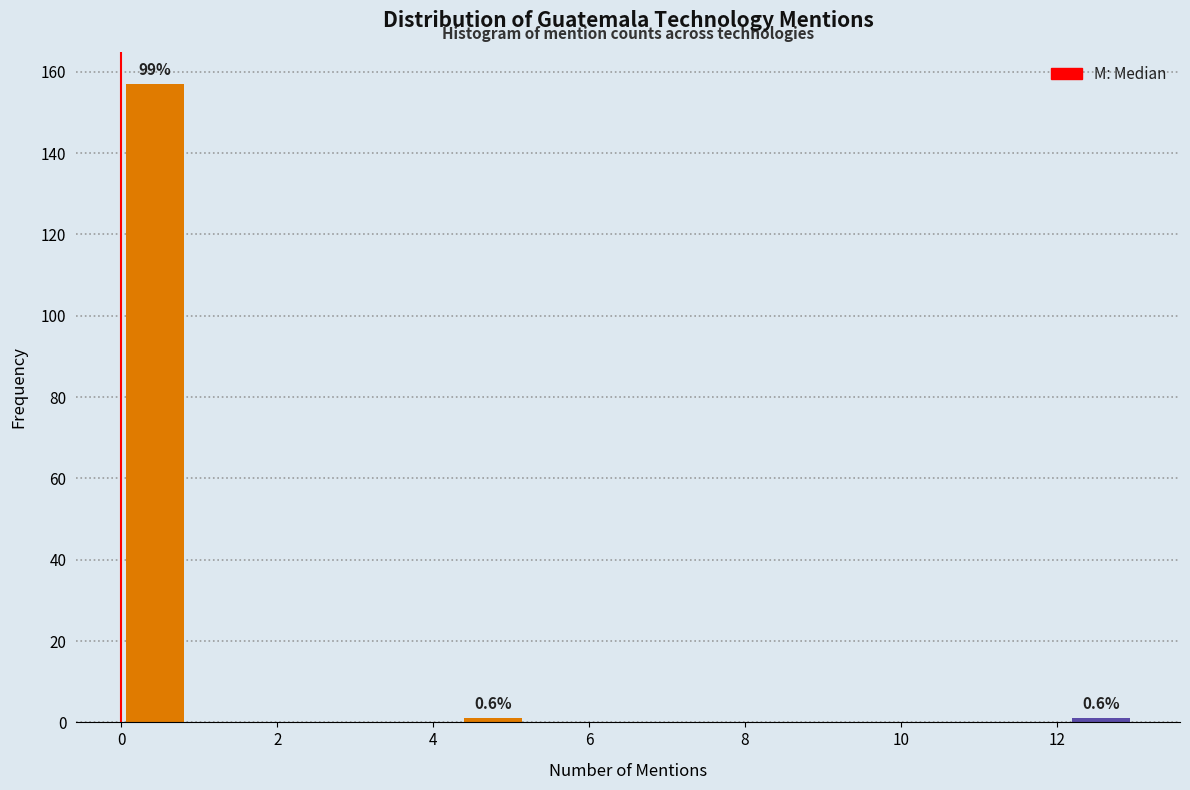

Which range on the x-axis has the tallest bar?

0.0 to 0.8